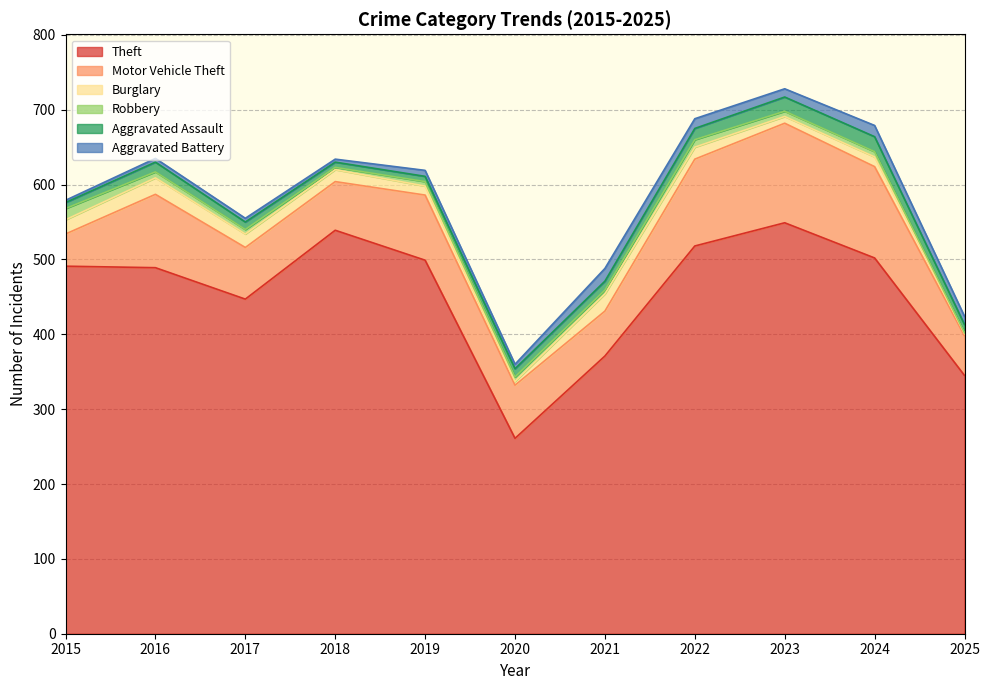

At which label does Theft first exceed 491?

2018